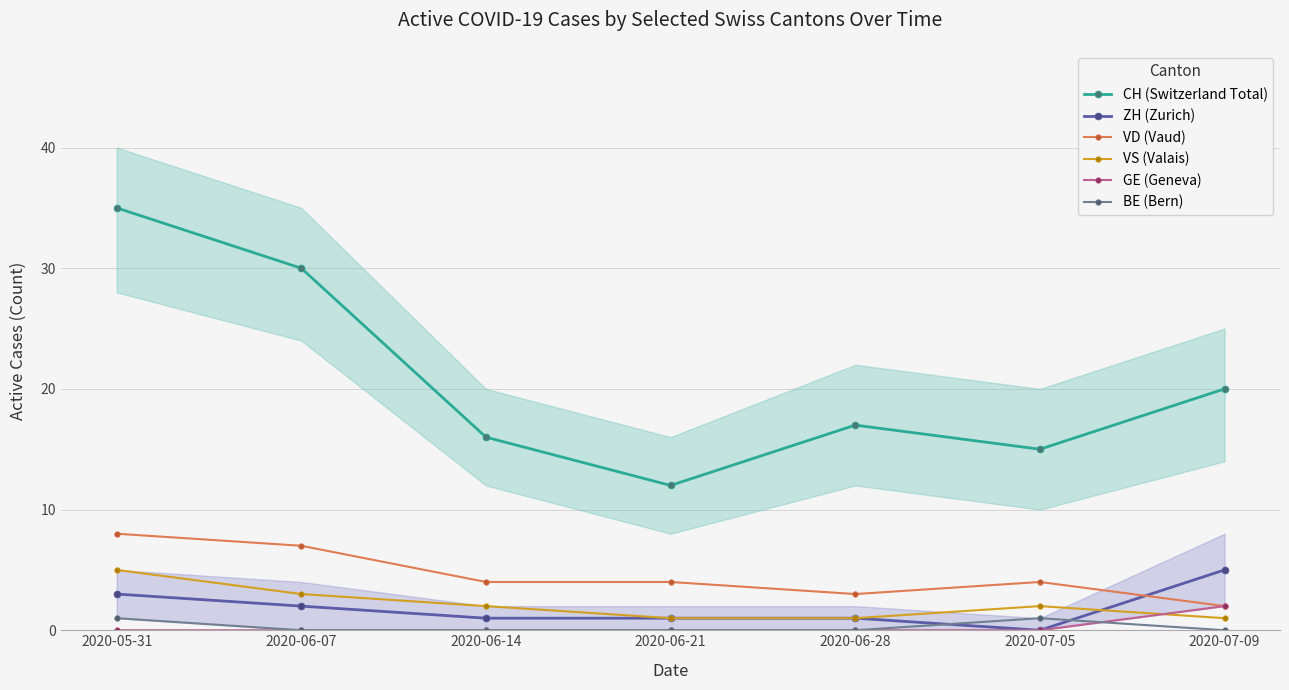

Which series changed the most between 2020-05-31 and 2020-06-28?

CH (Switzerland Total)